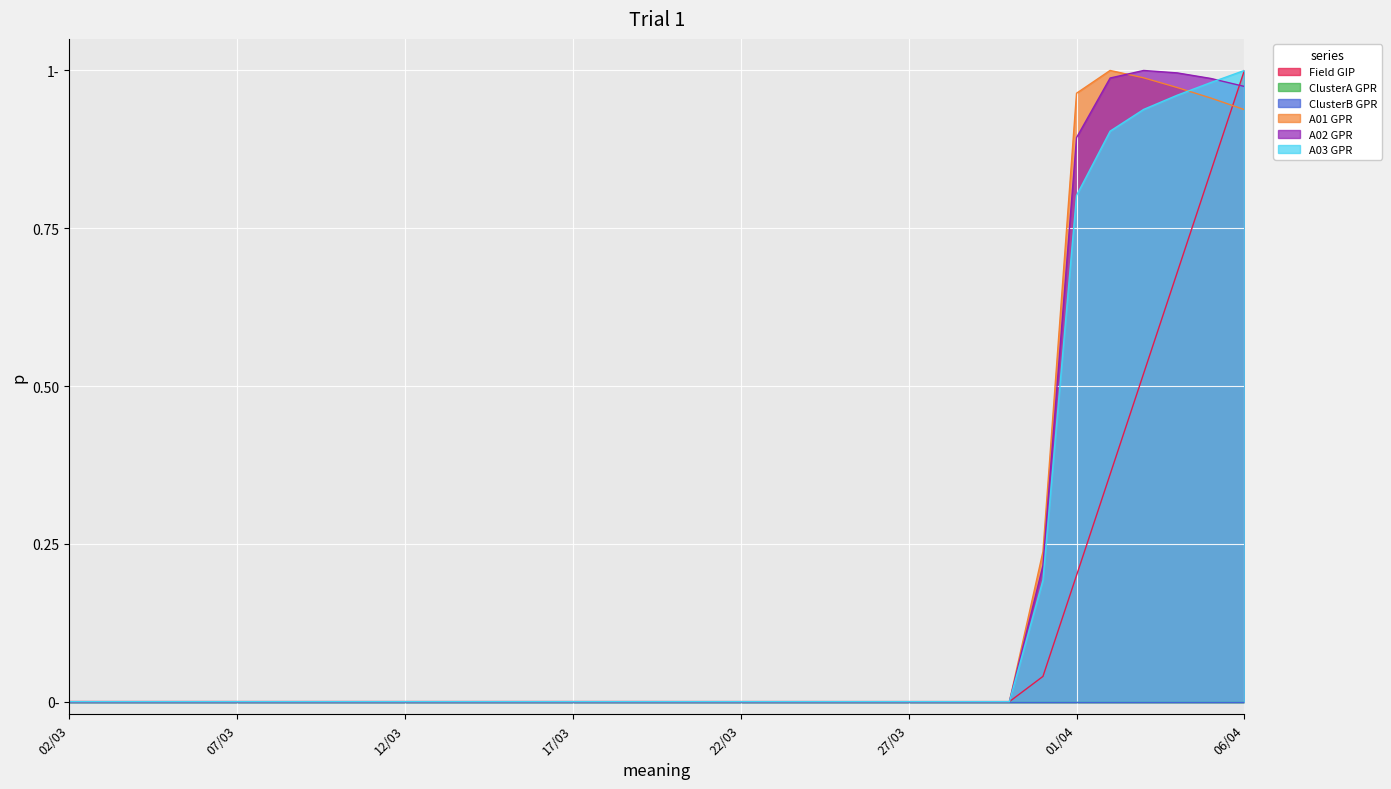

True or false: A03 GPR has more than 1 points higher than both neighbors.

False